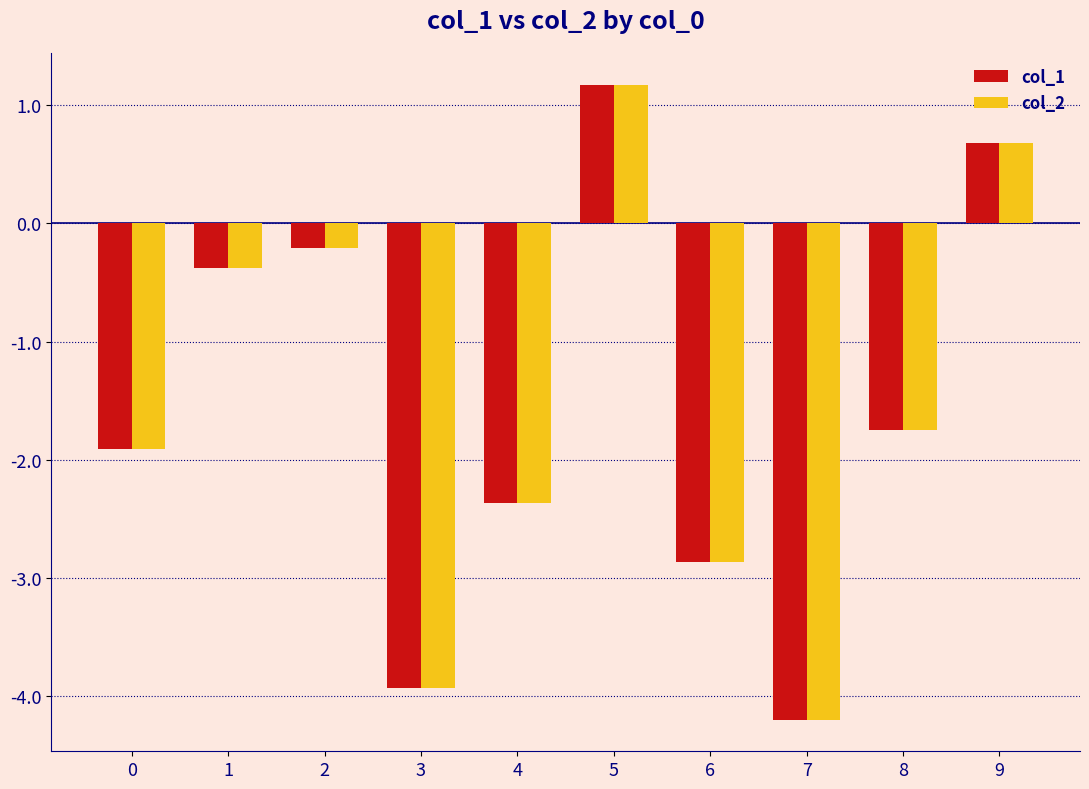

What is the sum of all col_2 values?

-15.7